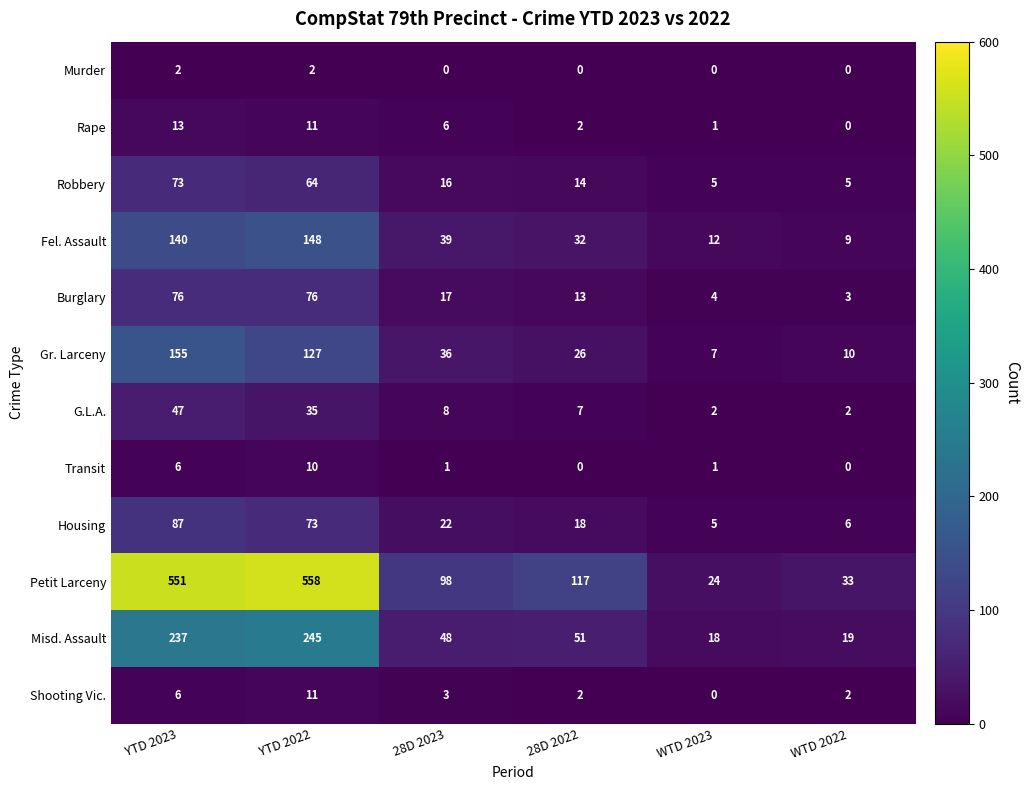

List the series in order of their peak value, highest first.

Petit Larceny, Misd. Assault, Gr. Larceny, Fel. Assault, Housing, Burglary, Robbery, G.L.A., Rape, Shooting Vic., Transit, Murder